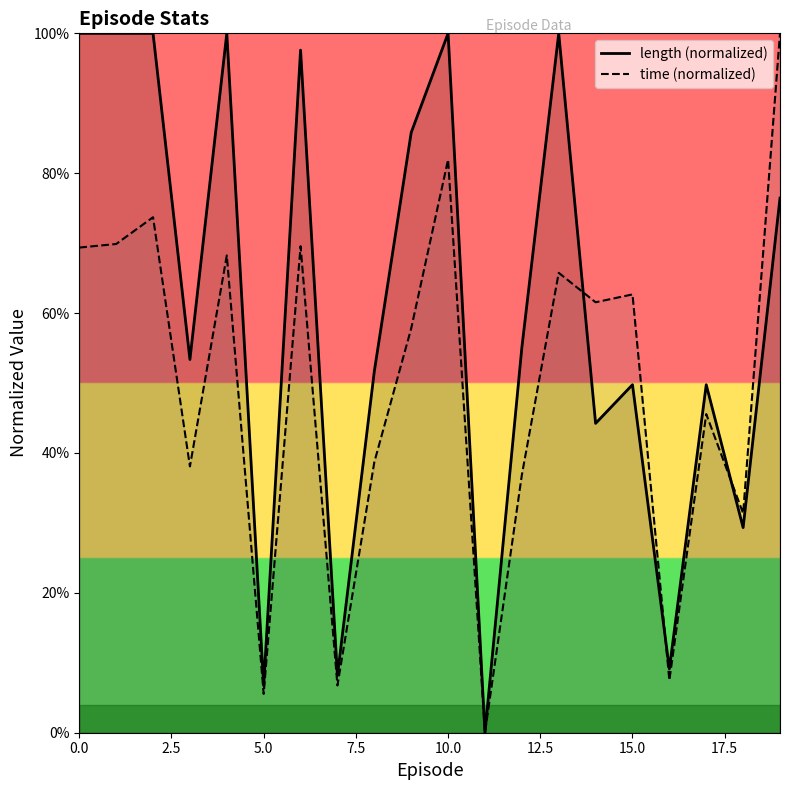

Which series has the largest range (max minus min)?

time